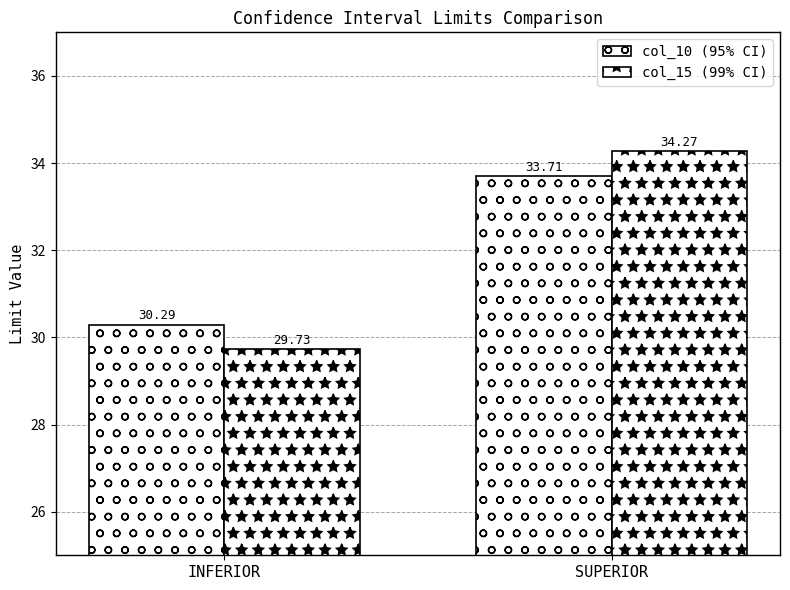

At how many categories does at least one series exceed 31?

1